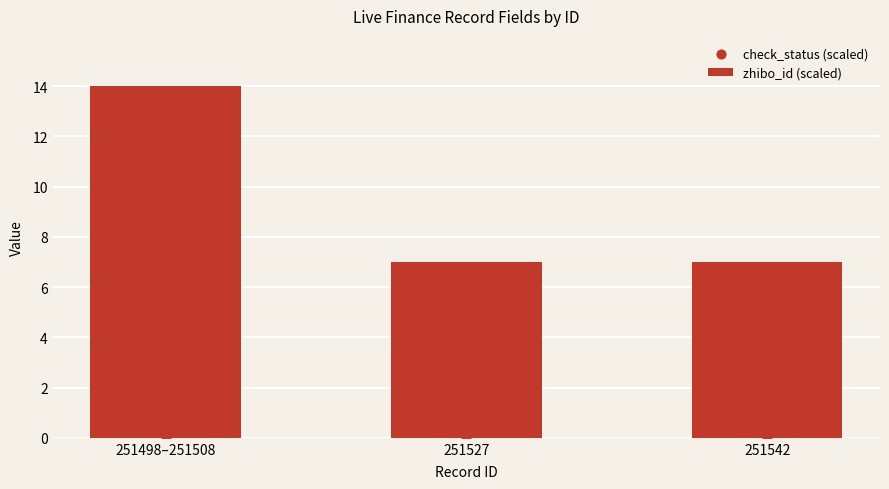

What are all the series names shown in the legend?

zhibo_id (scaled), check_status (scaled)